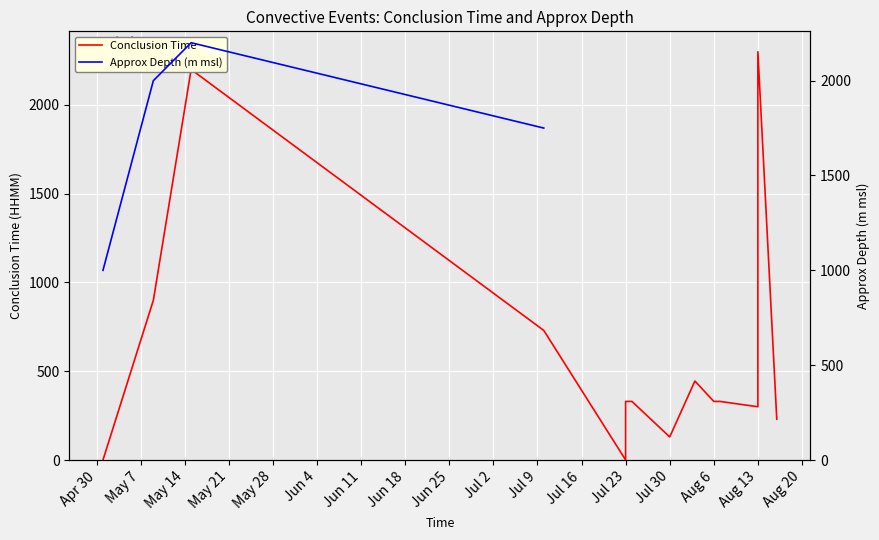

Which series has the largest range (max minus min)?

Conclusion Time